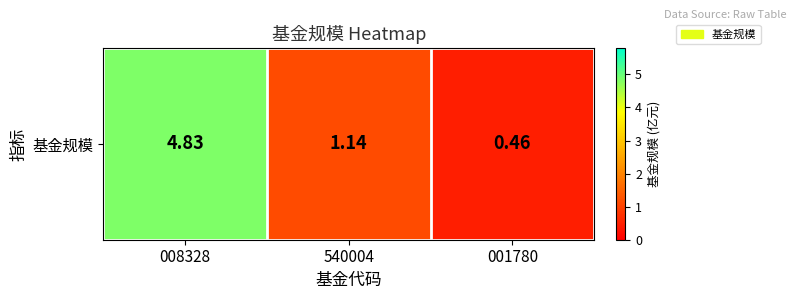

Reading left to right, list all the values displayed in this chart.

4.8	1.1	0.5